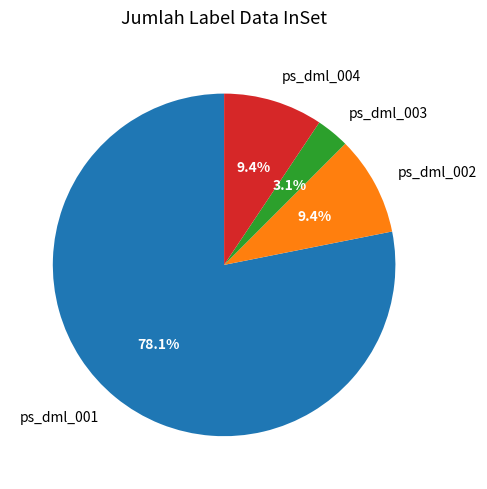

Between ps_dml_002 and ps_dml_003, which is larger?

ps_dml_002